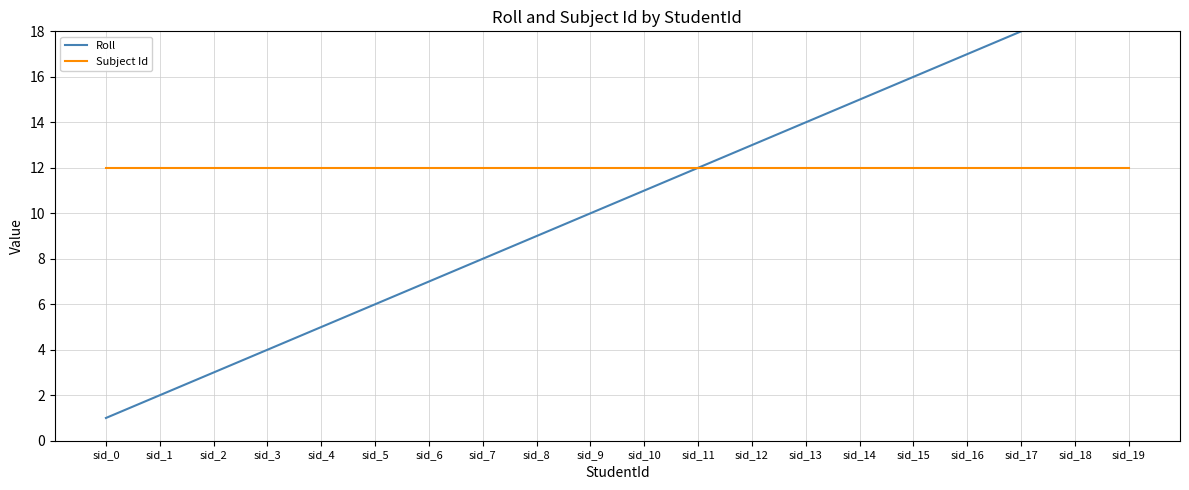

Is it true that Roll equals 32 at sid_18?

False